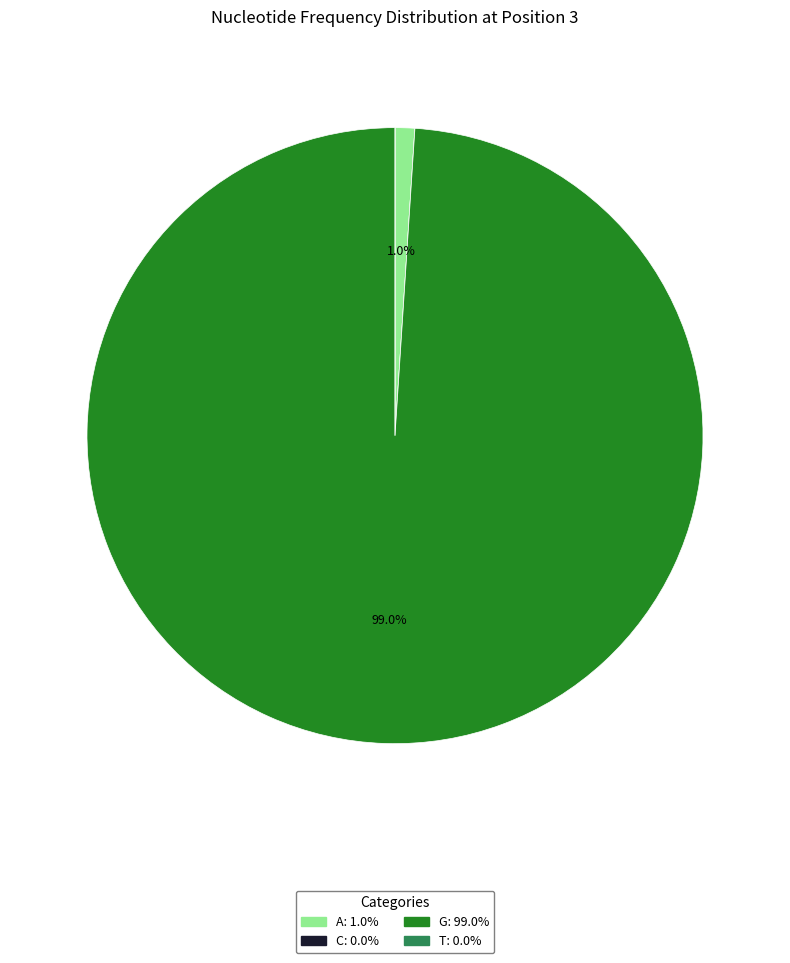

Do G and A together represent more than half of the pie?

Yes